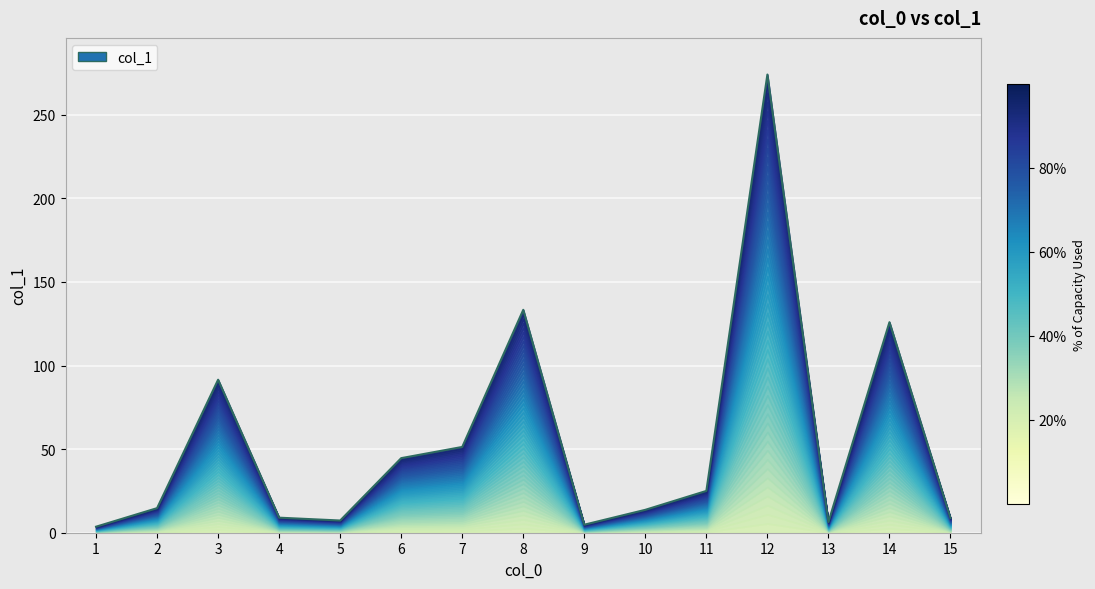

Is it true that the value at 9 is 3.1?

False